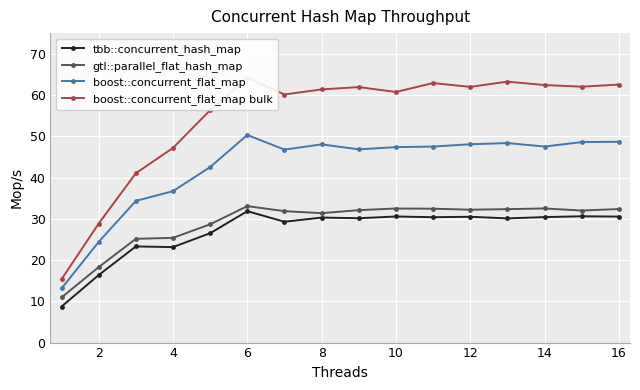

True or false: boost::concurrent_flat_map and gtl::parallel_flat_hash_map cross at least once.

False